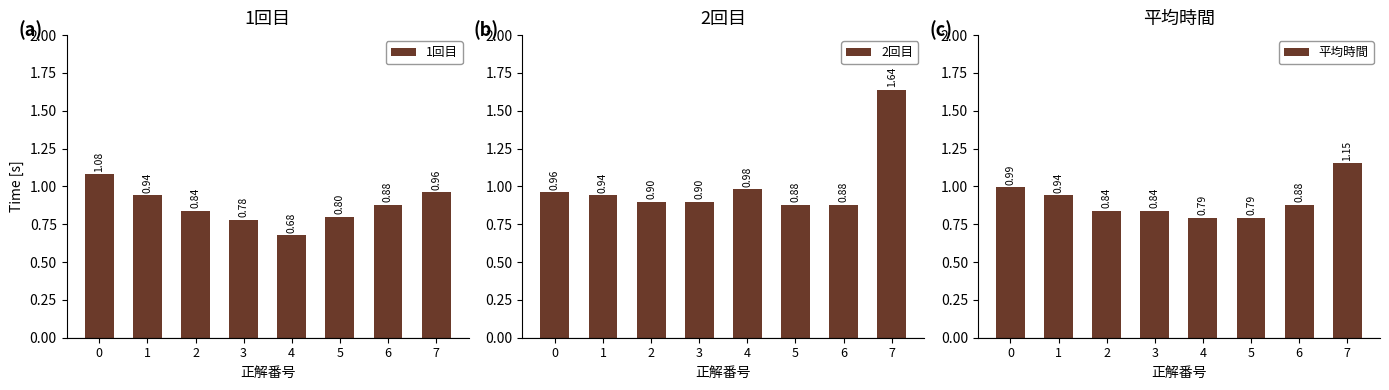

Reading left to right, extract all data points from this chart.

1回目: 1.1	0.9	0.8	0.8	0.7	0.8	0.9	1.0
2回目: 1.0	0.9	0.9	0.9	1.0	0.9	0.9	1.6
平均時間: 1.0	0.9	0.8	0.8	0.8	0.8	0.9	1.2